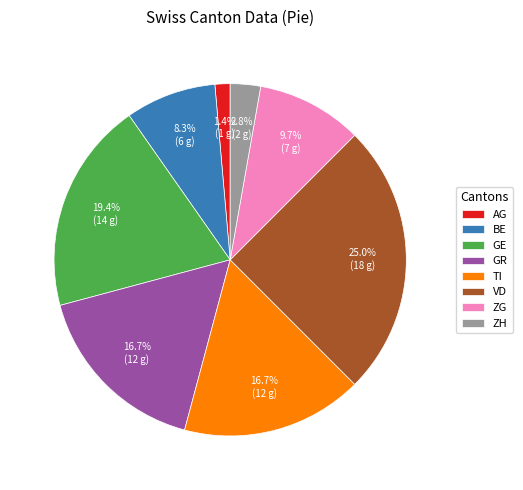

Is there a majority slice in this chart?

No